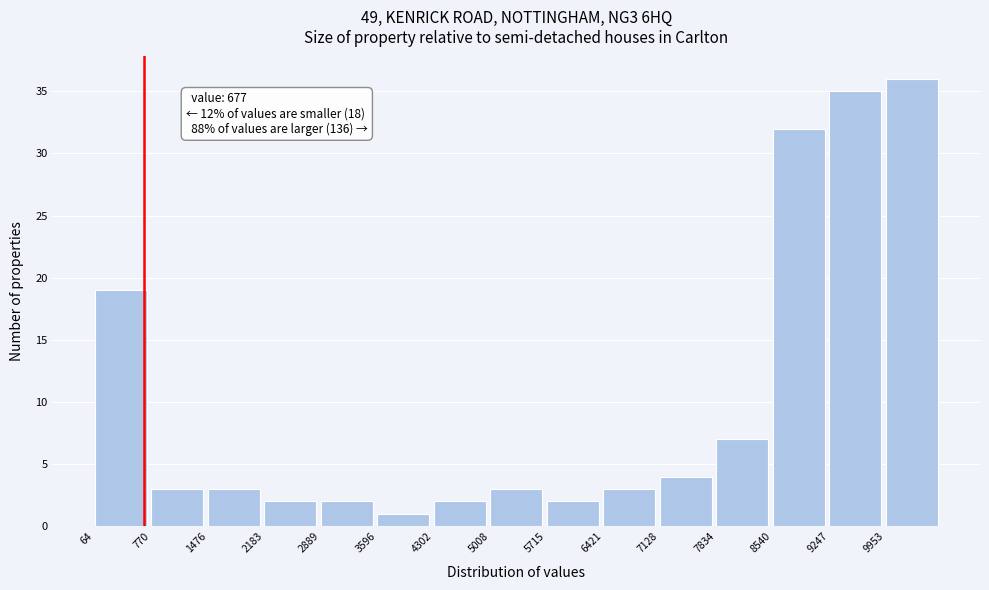

Over which range of the x-axis is the bar tallest?

10000 to 10700